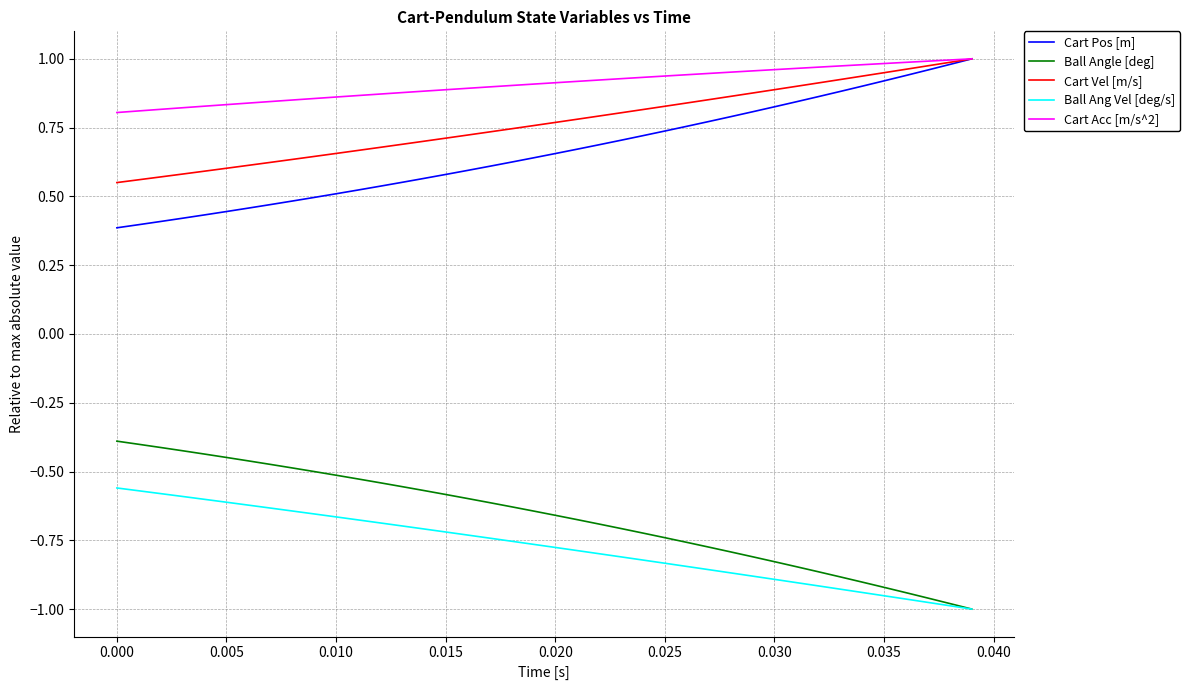

True or false: Ball Angle [deg] and Cart Pos [m] intersect in this chart.

False